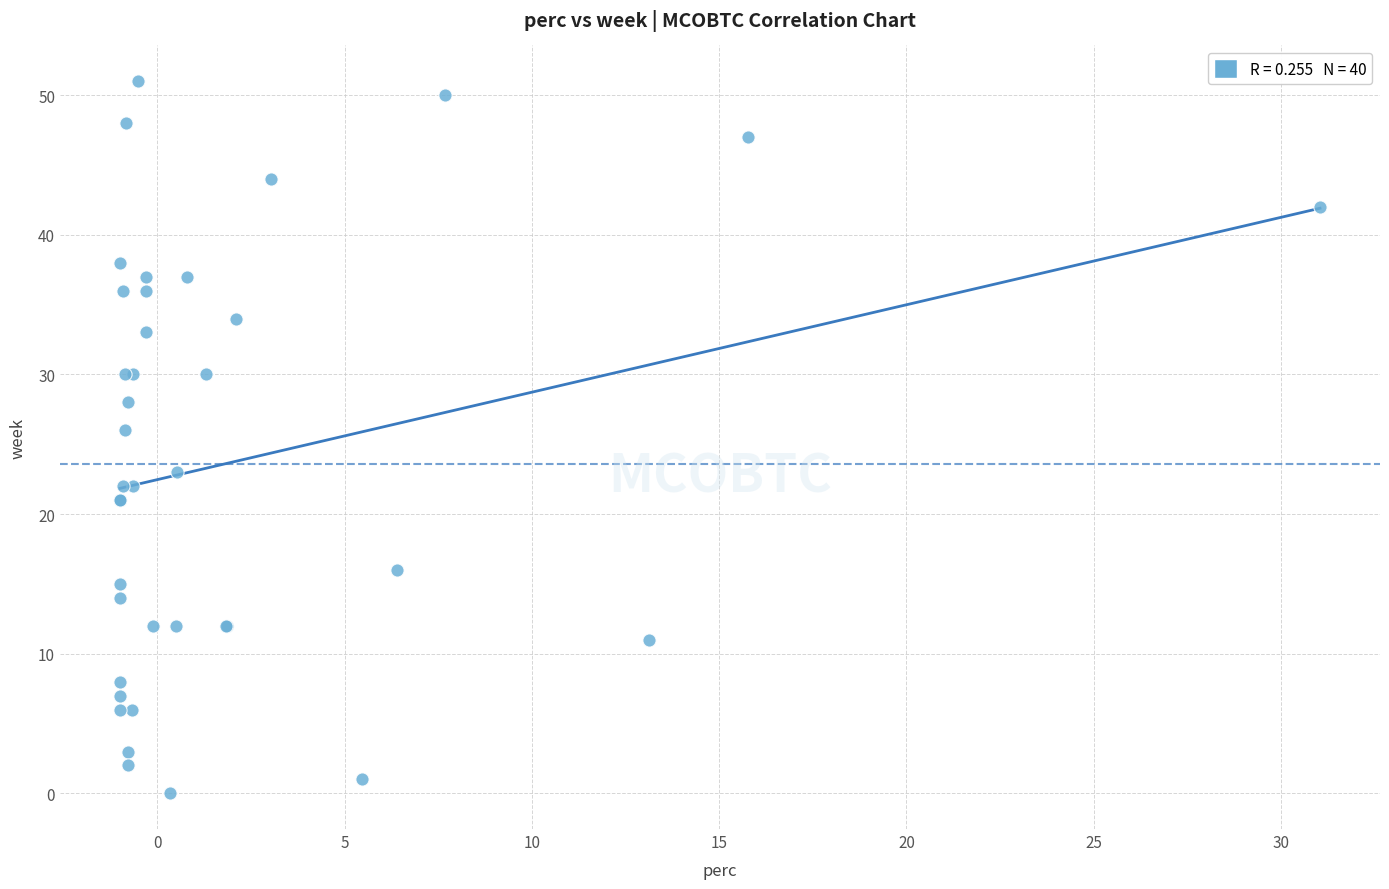

What Y value in the scatter plot is closest to 25?

26